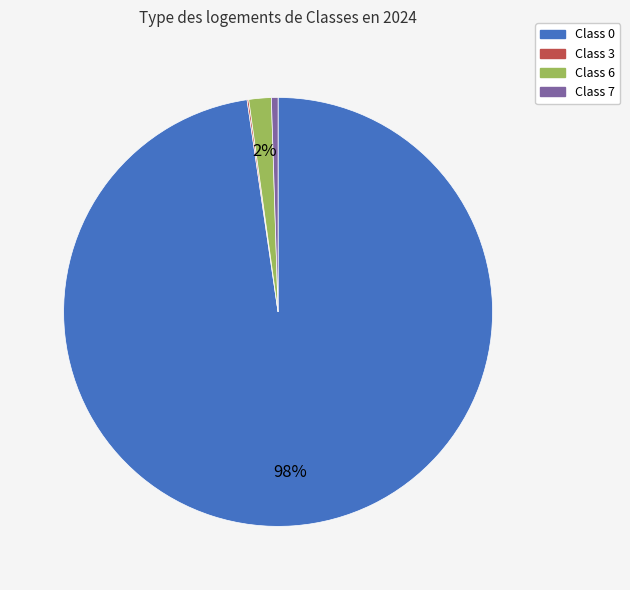

The Class 0 slice represents 98% of the pie. True or false?

True